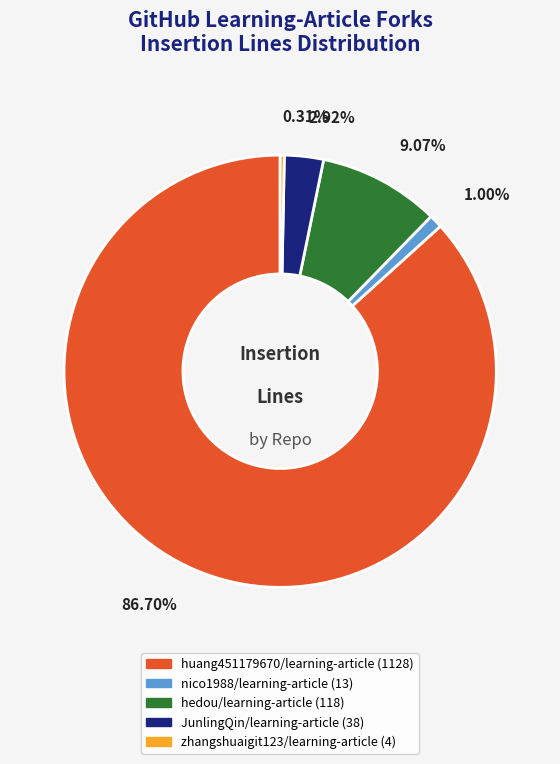

Is hedou/learning-article the majority of the pie?

No